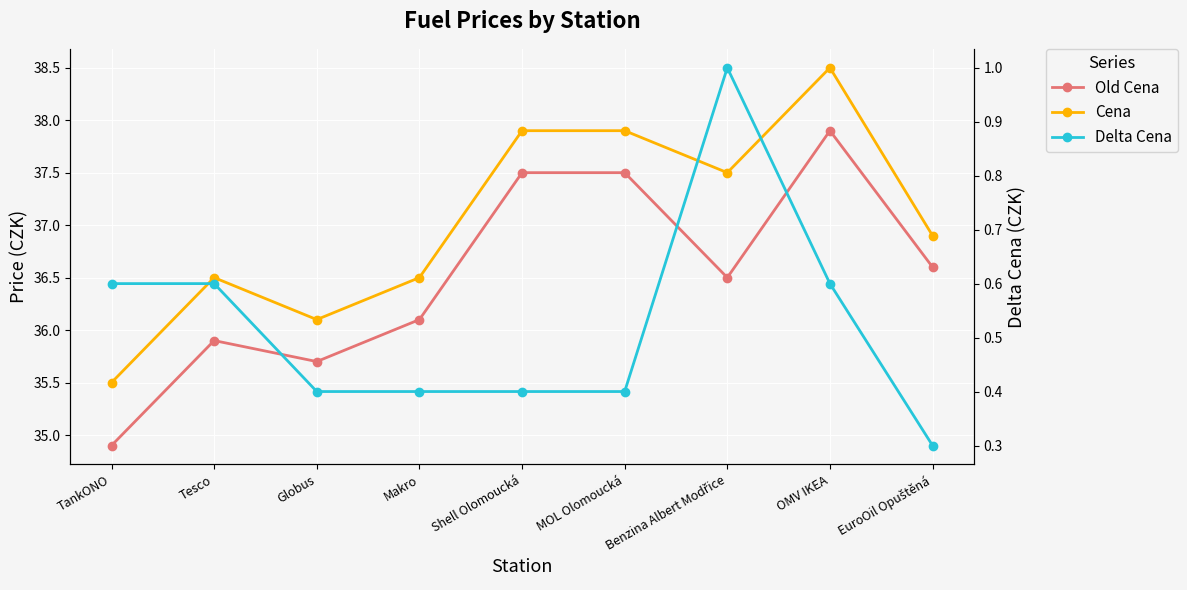

Reading left to right, list all the values displayed in this chart.

Old Cena: TankONO=34.9	Tesco=35.9	Globus=35.7	Makro=36.1	Shell Olomoucká=37.5	MOL Olomoucká=37.5	Benzina Albert Modřice=36.5	OMV IKEA=37.9	EuroOil Opuštěná=36.6
Cena: TankONO=35.5	Tesco=36.5	Globus=36.1	Makro=36.5	Shell Olomoucká=37.9	MOL Olomoucká=37.9	Benzina Albert Modřice=37.5	OMV IKEA=38.5	EuroOil Opuštěná=36.9
Delta Cena: TankONO=0.6	Tesco=0.6	Globus=0.4	Makro=0.4	Shell Olomoucká=0.4	MOL Olomoucká=0.4	Benzina Albert Modřice=1.0	OMV IKEA=0.6	EuroOil Opuštěná=0.3